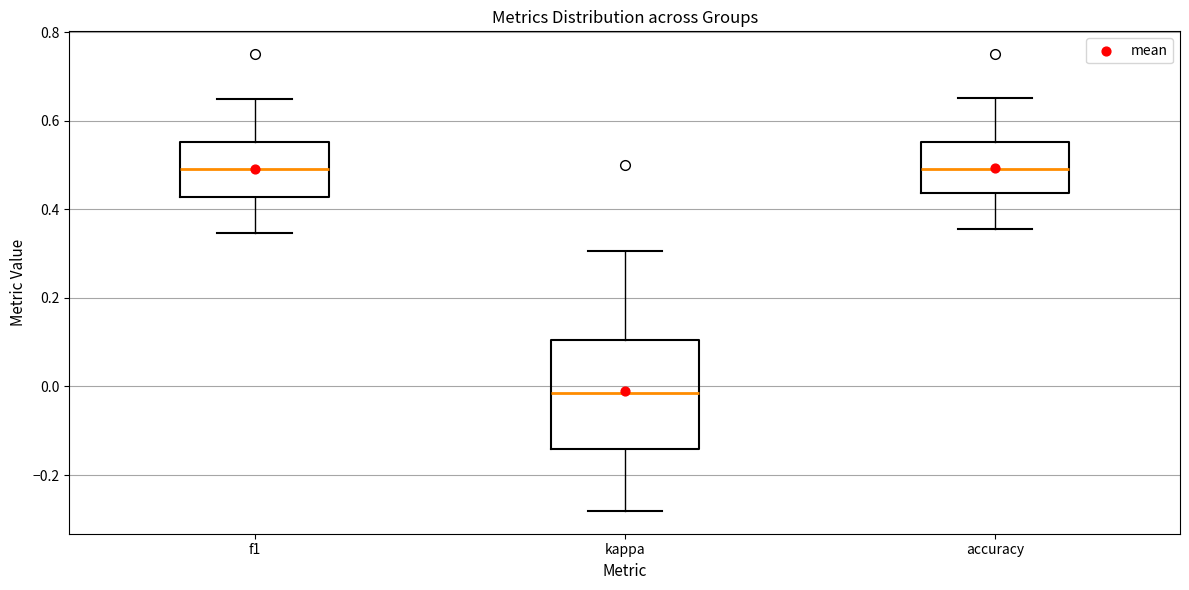

Which box is the tallest, from its lower edge to its upper edge?

kappa